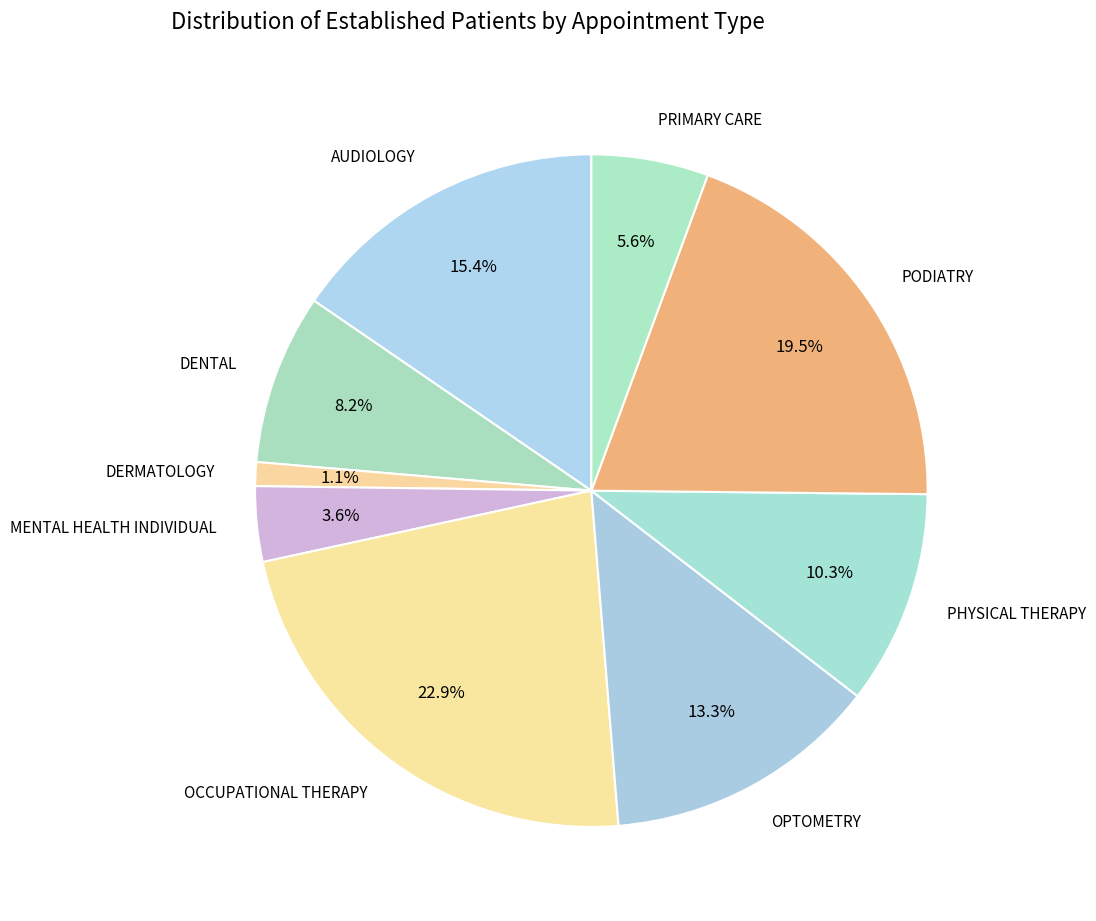

To the nearest percent, what is the difference between the largest and smallest slice percentages?

22%